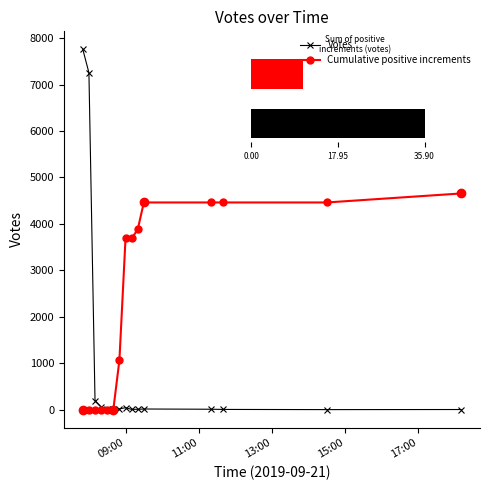

What is the value of the Votes point at the 1st from the left?

7760.0